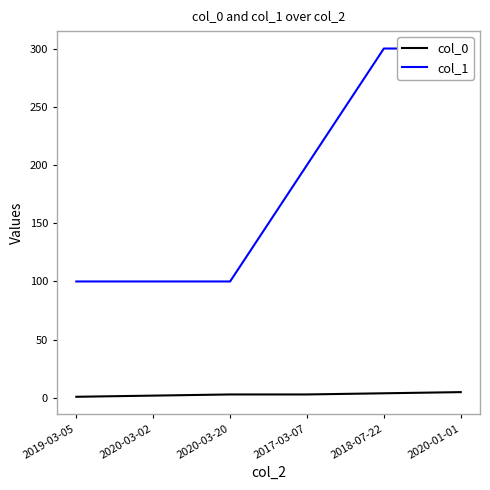

True or false: col_1 and col_0 cross at least once.

False